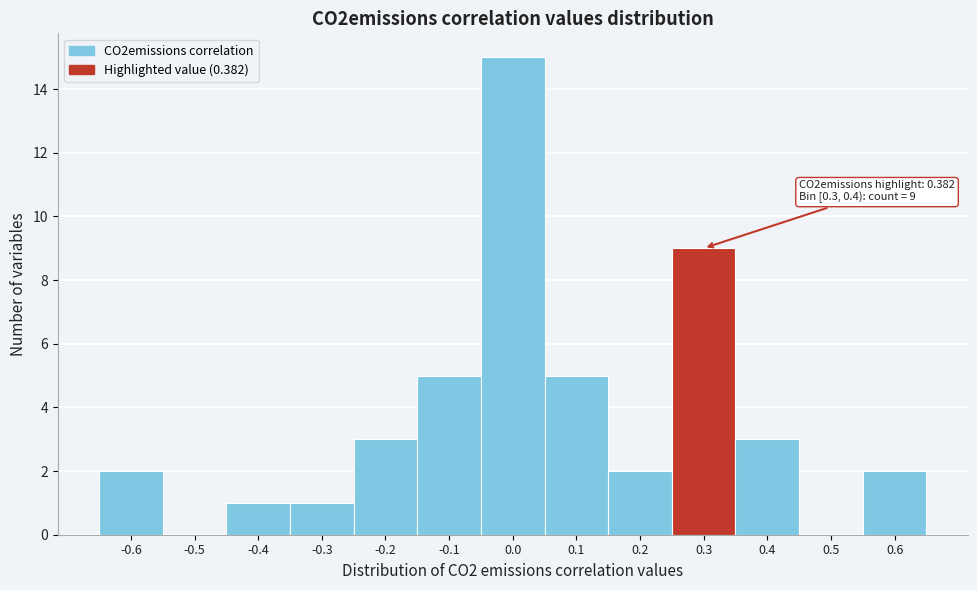

Reading left to right, extract all data points from this chart.

-0.6=2	-0.5=0	-0.4=1	-0.3=1	-0.2=3	-0.1=5	0.0=15	0.1=5	0.2=2	0.3=9	0.4=3	0.5=0	0.6=2